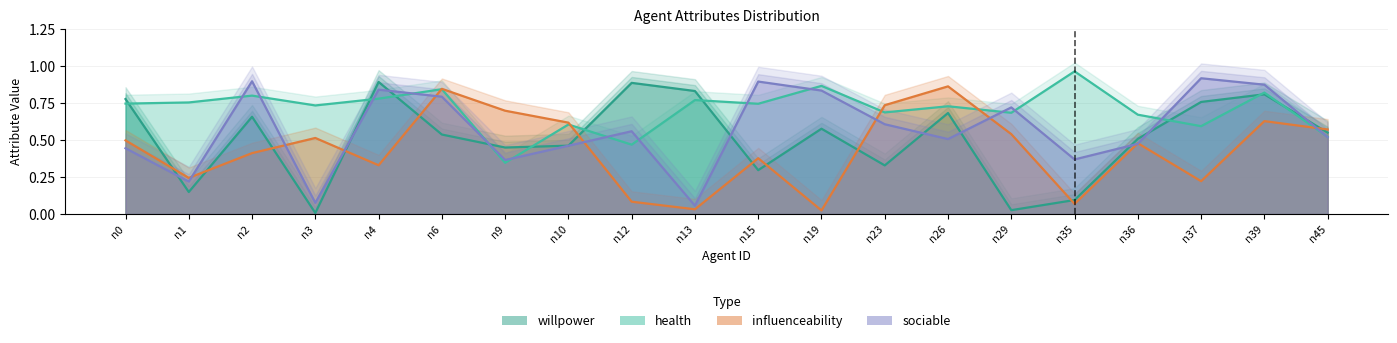

What is the difference between the maximum and minimum values in the influenceability series?

0.8